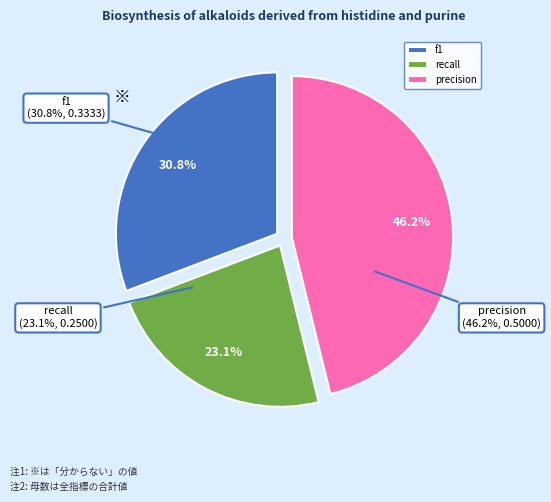

Does any single category account for the majority?

No